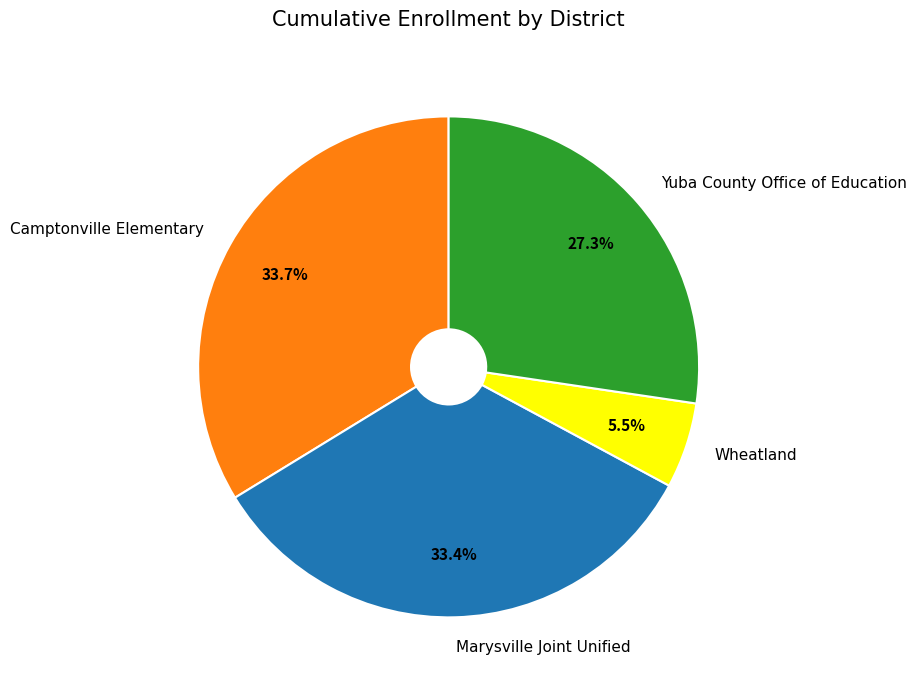

What is the ratio of the value at Yuba County Office of Education to the value at Marysville Joint Unified?

0.8